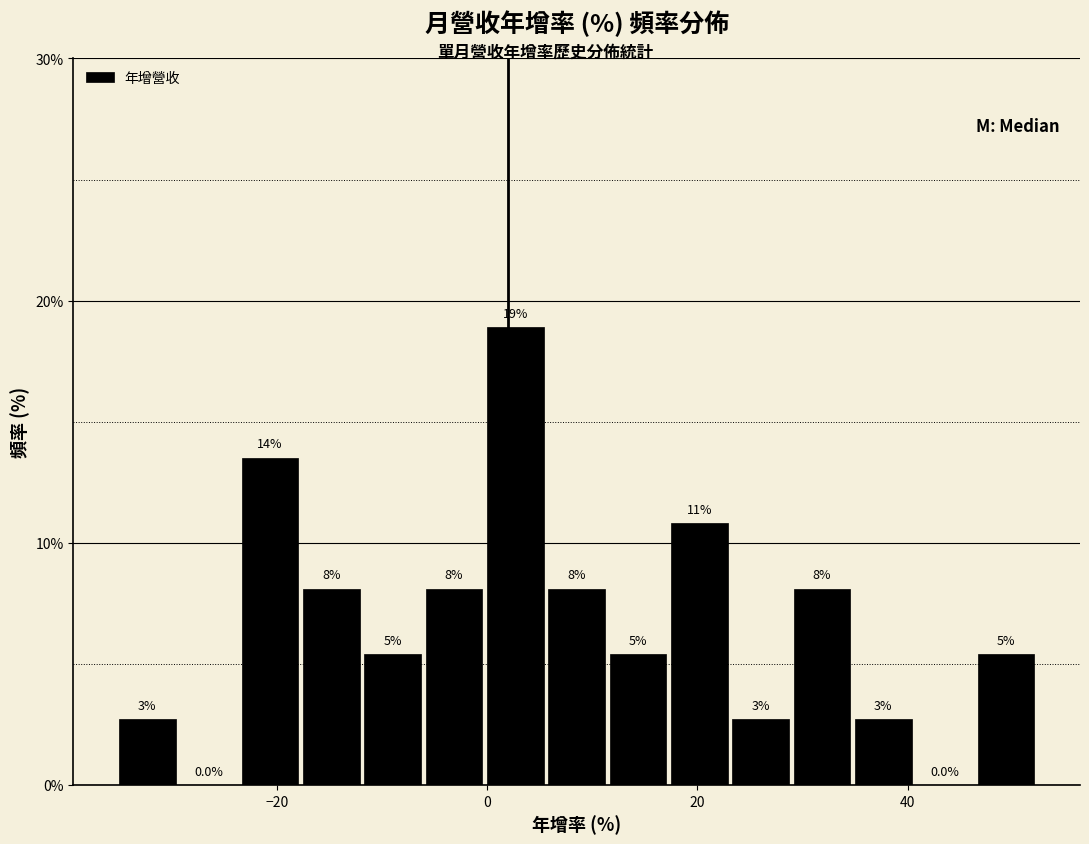

Read against the x-axis, roughly where is the centre of the tallest bar?

2